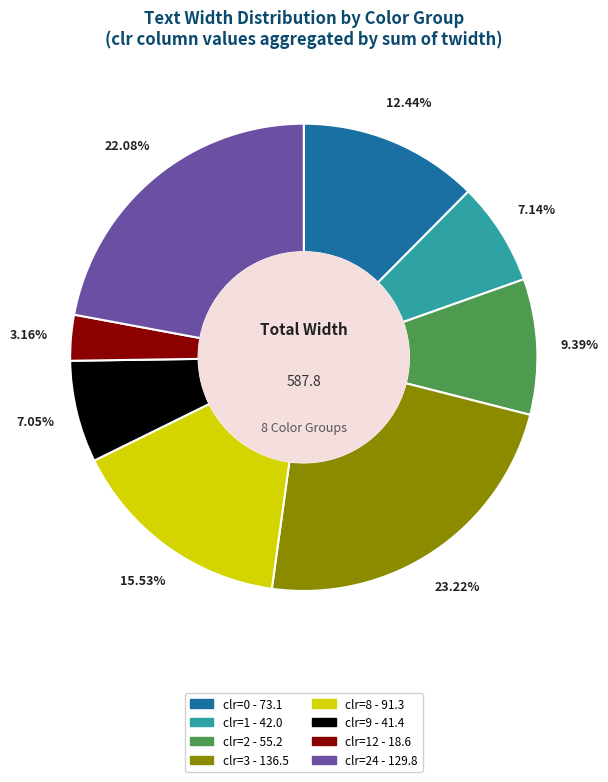

Count the number of slices in the pie.

8